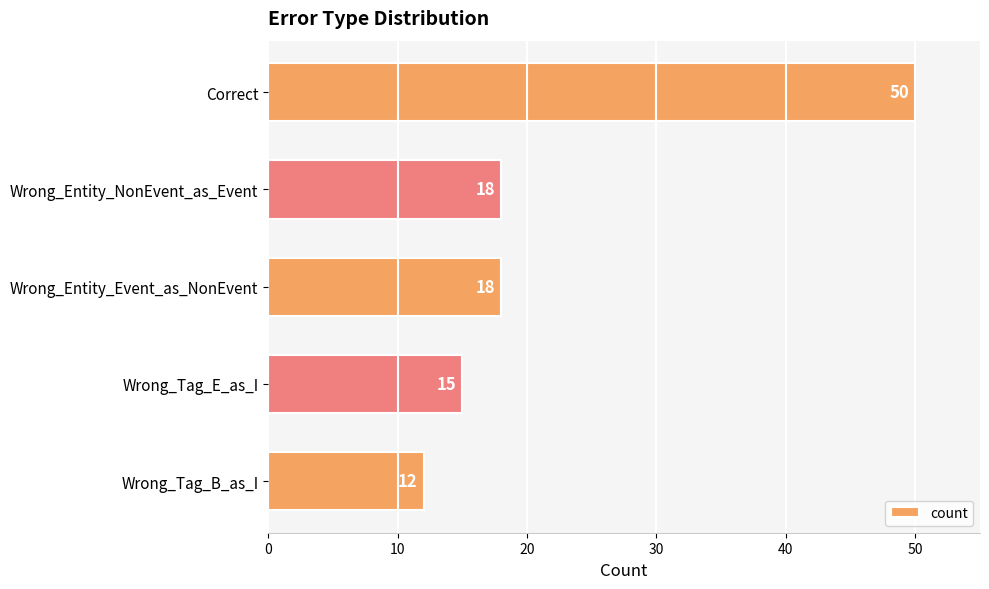

Which label corresponds to the smallest value in the chart?

Wrong_Tag_B_as_I